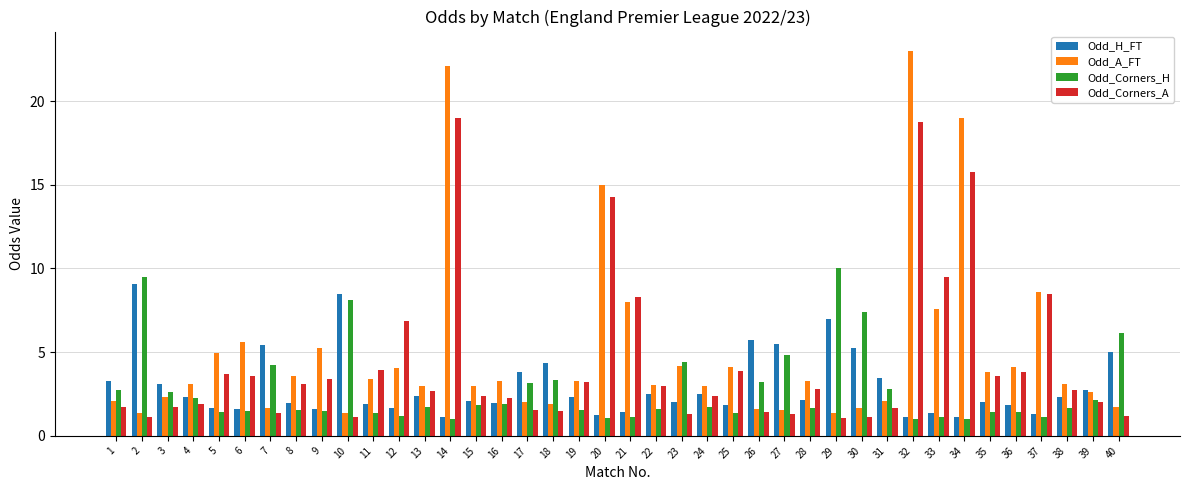

Is it true that Odd_Corners_H equals 0.6 at 35?

False